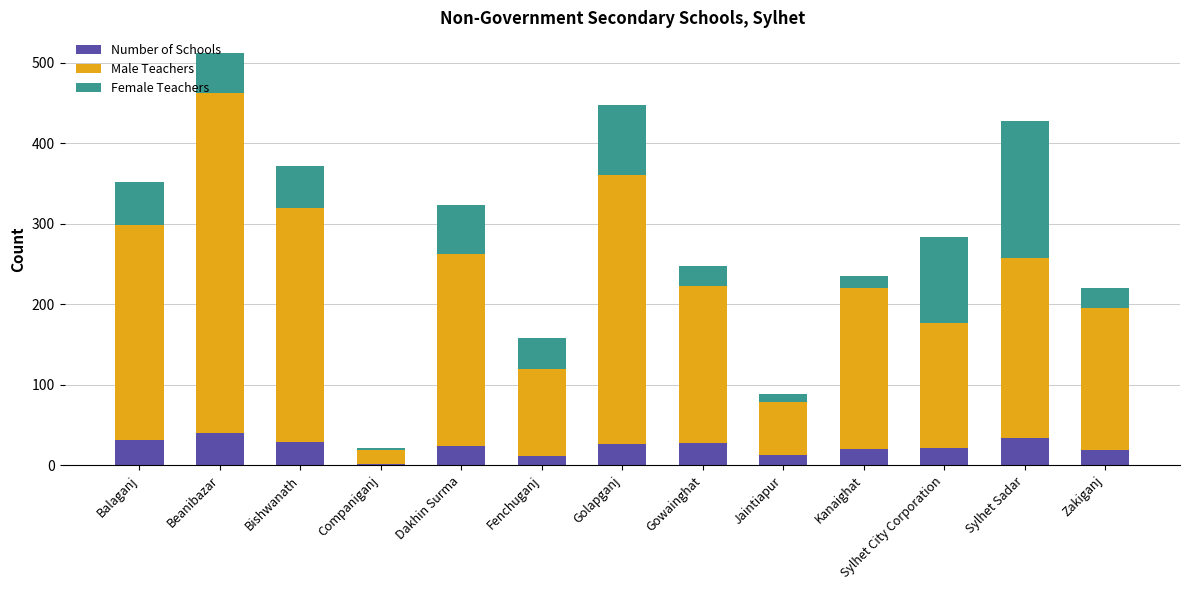

How many distinct data groups are displayed?

3